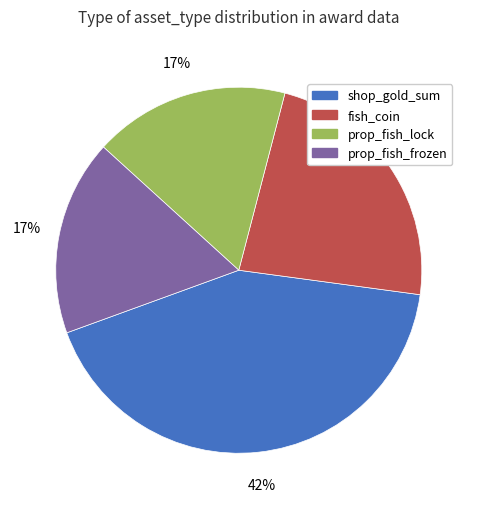

What is the largest slice in the pie chart?

shop_gold_sum